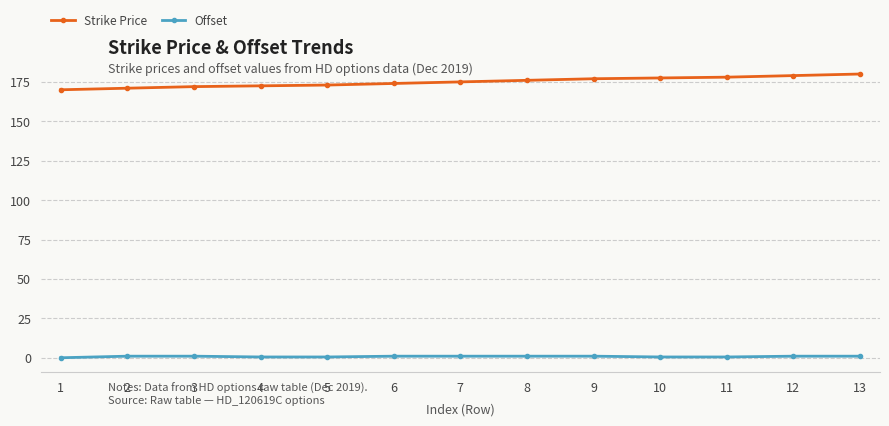

What is the average value of the Strike Price series?

175.0